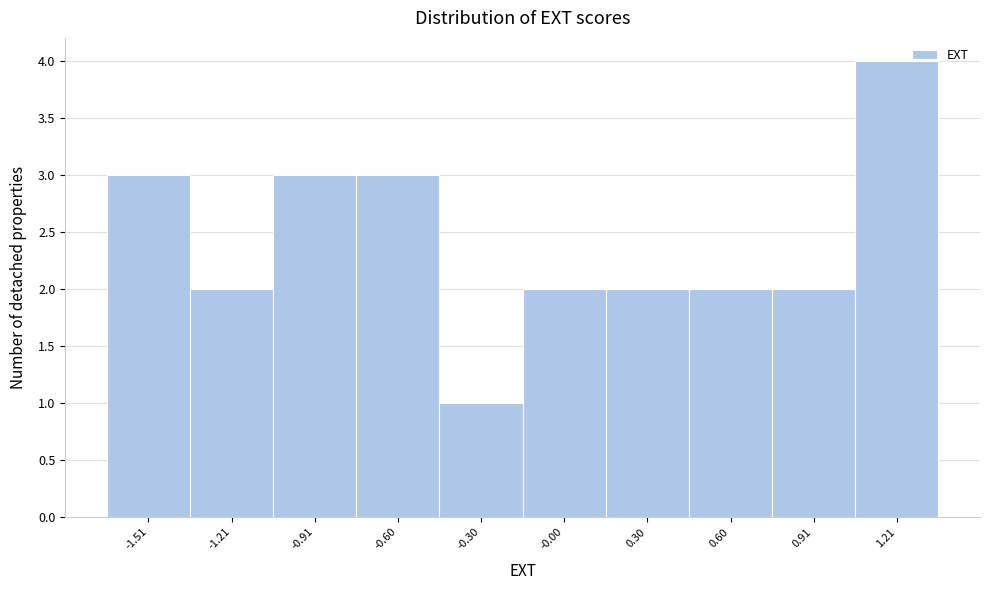

Reading left to right, extract all data points from this chart.

3	2	3	3	1	2	2	2	2	4